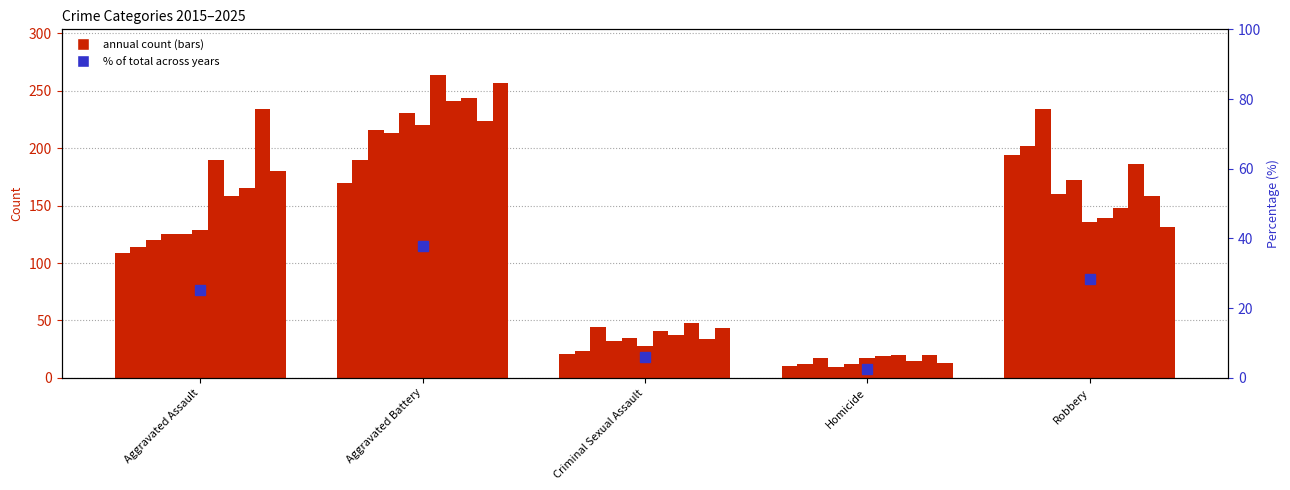

Where is the data nearest to the value 20?

Aggravated Assault